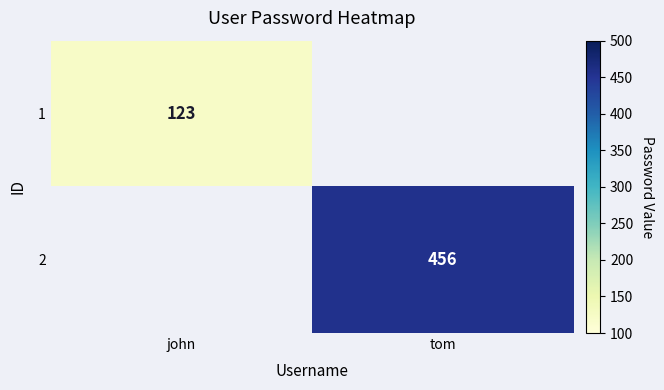

The 1 series shows 171.9 at john. True or false?

False